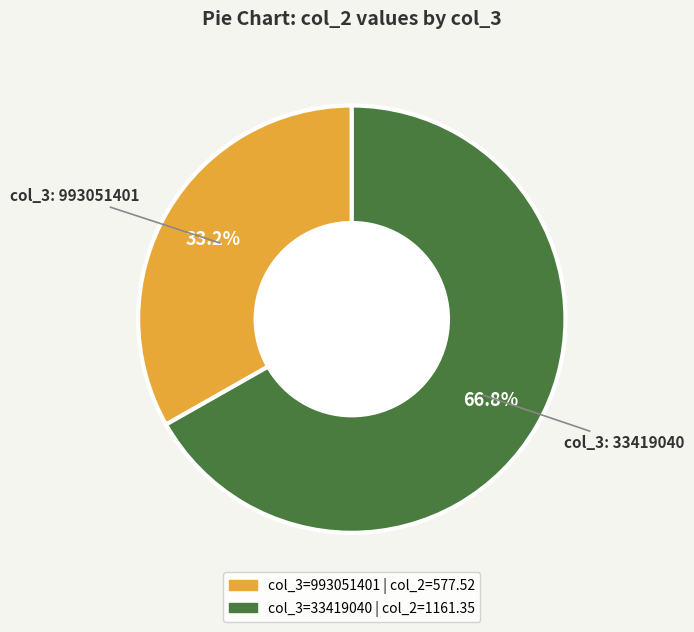

How many slices are in this pie chart?

2